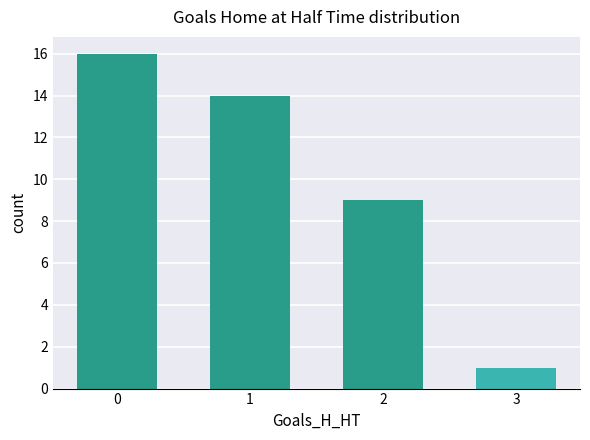

What is the difference between the second highest and second lowest values?

5